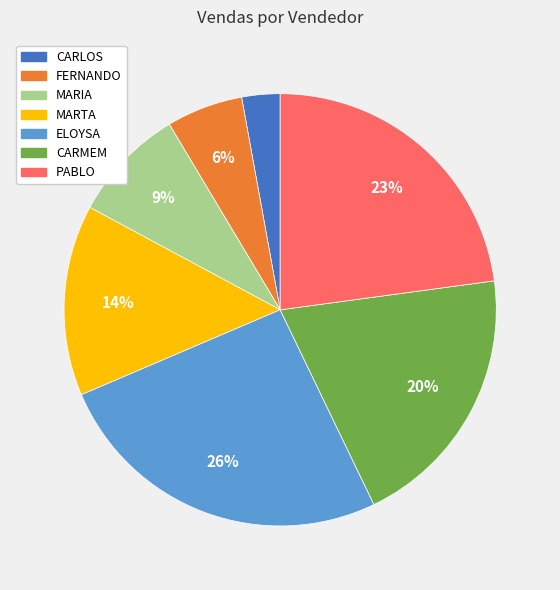

Which category has the biggest portion of the pie?

ELOYSA